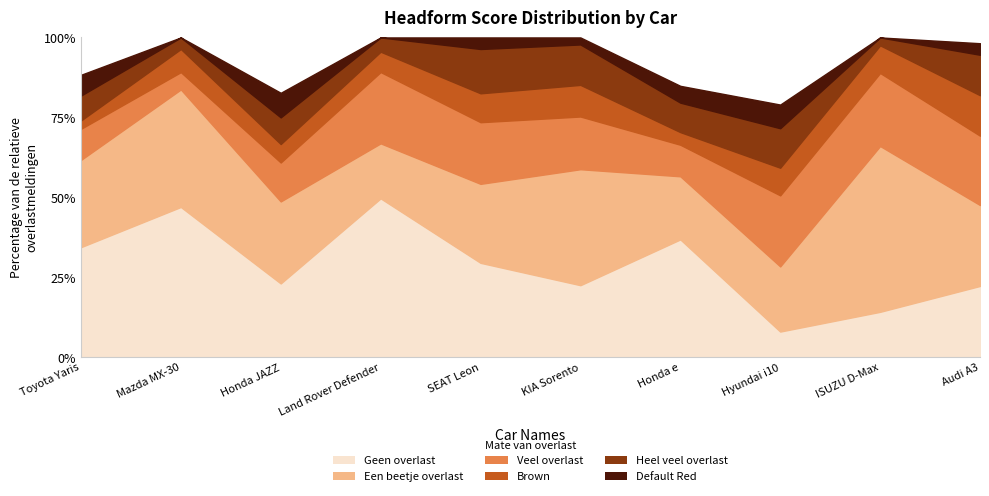

What position from the left is KIA Sorento?

6